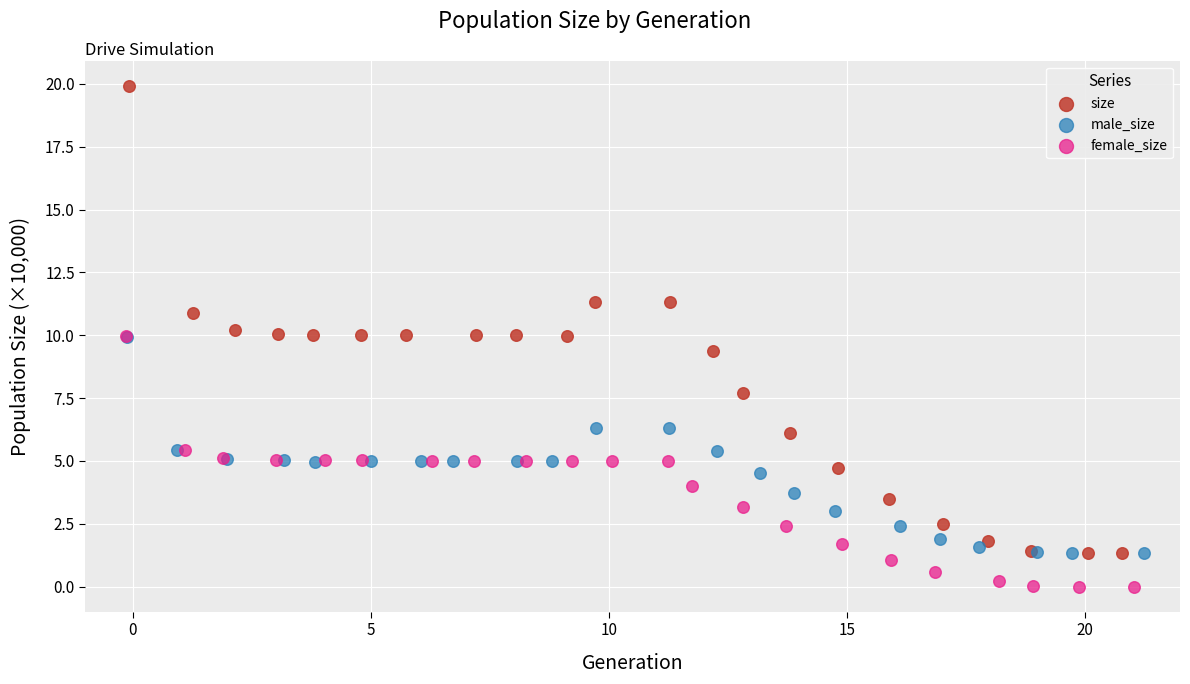

Which series has the widest spread of Y values?

size